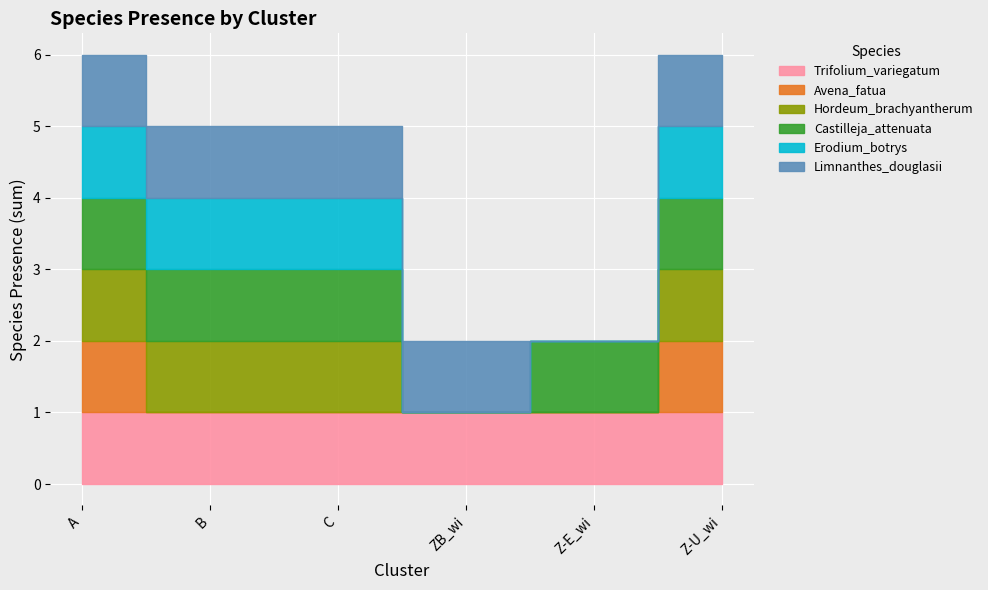

What is the label of the 1st point from the left?

A